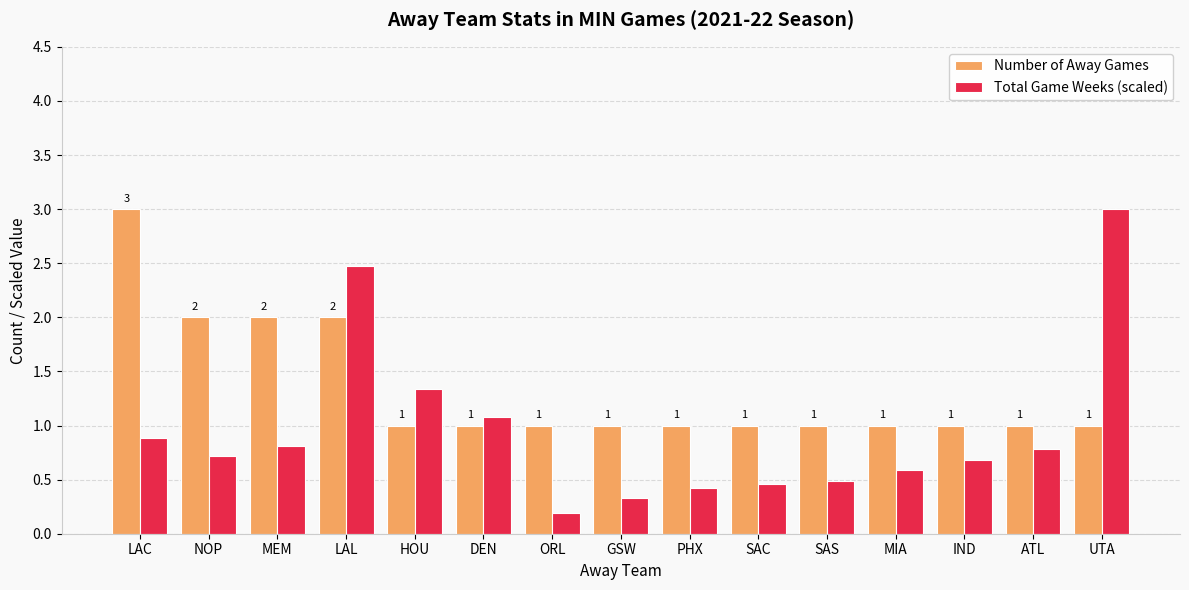

Count the Number of Away Games values in the range 1 to 2.

14